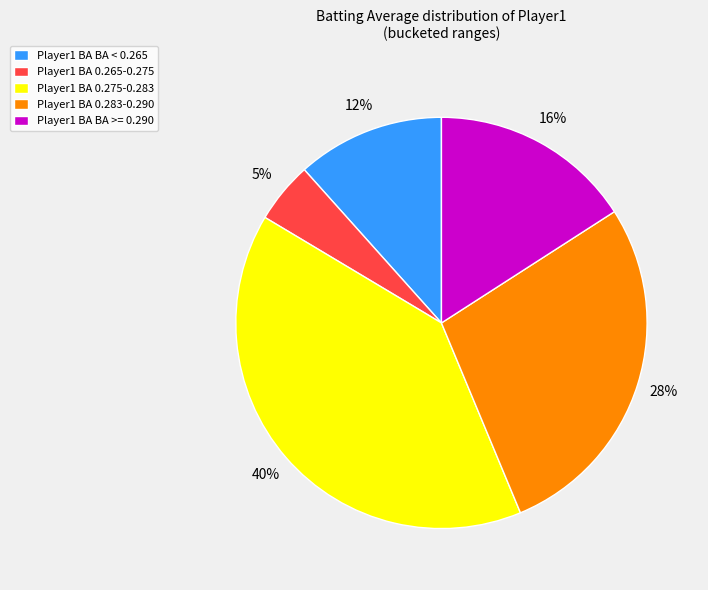

Do Player1 BA BA < 0.265 and Player1 BA 0.275-0.283 together represent more than half of the pie?

Yes